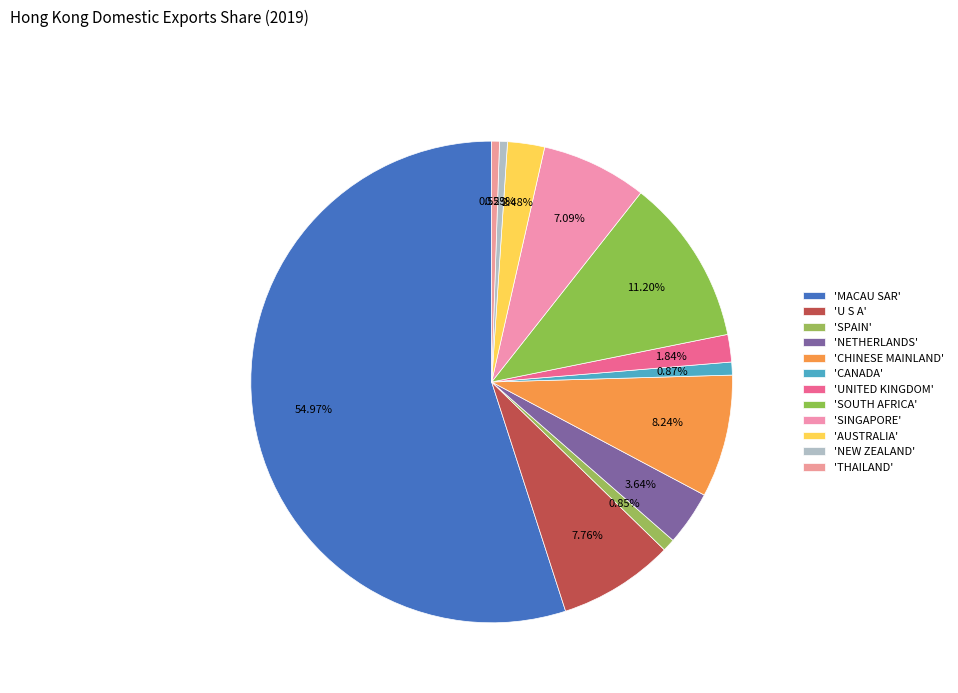

Count the number of slices in the pie.

12